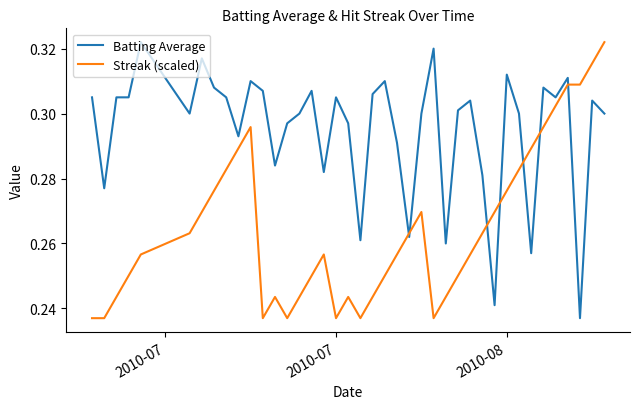

Is this an area chart (filled region under the line)?

No